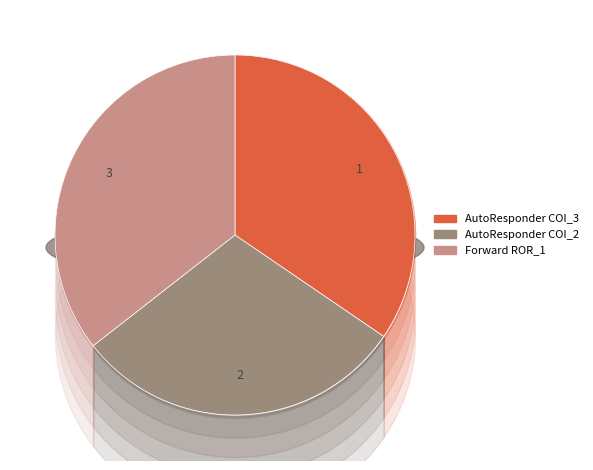

Approximately how many times larger is the value at AutoResponder.EmailSystem.Client.COI_3 compared to Forward.EmailSystem.Client.ROR_1?

1.0